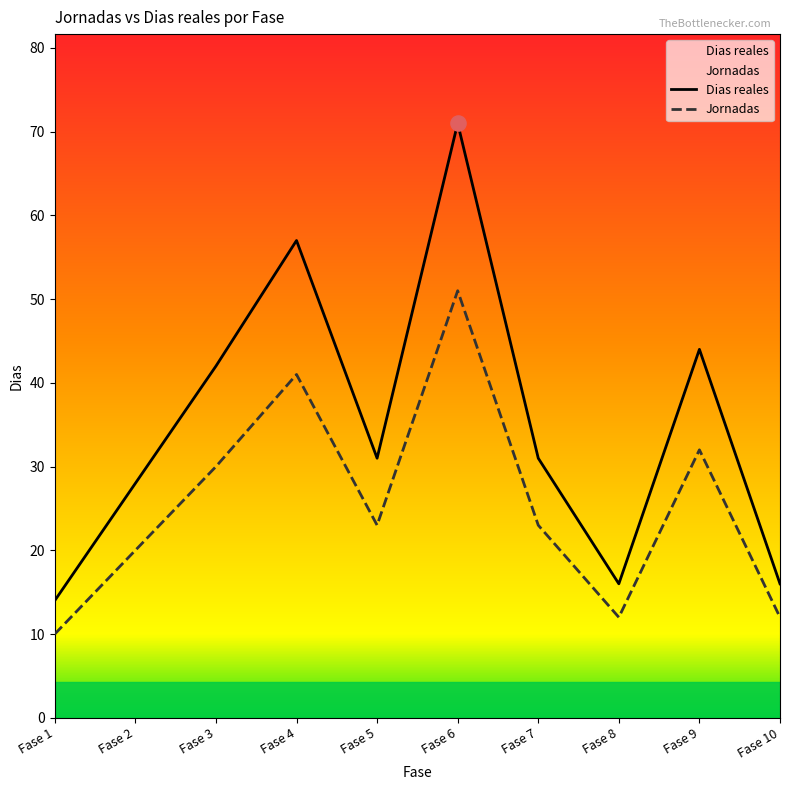

At which category is the sum across all series the highest?

Fase 6